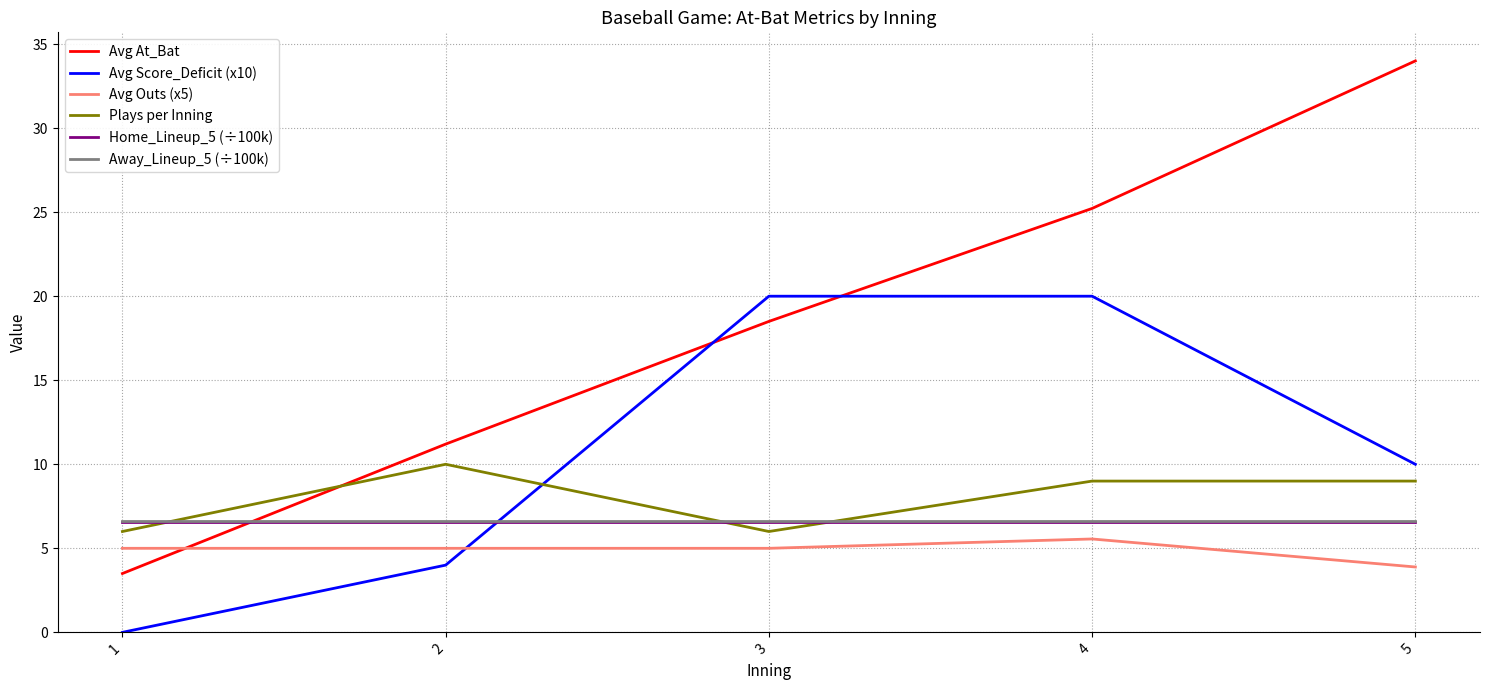

Is it true that Away_Lineup_5 (÷100k) equals 6.6 at 3?

True